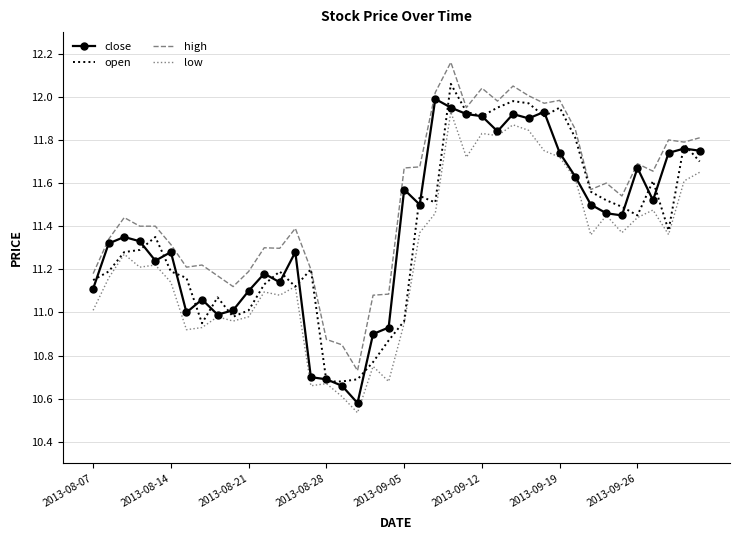

True or false: high and low cross at least once.

False